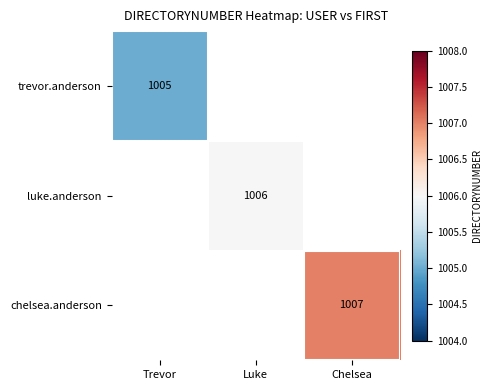

The value of trevor.anderson at Trevor is 1005. True or false?

True